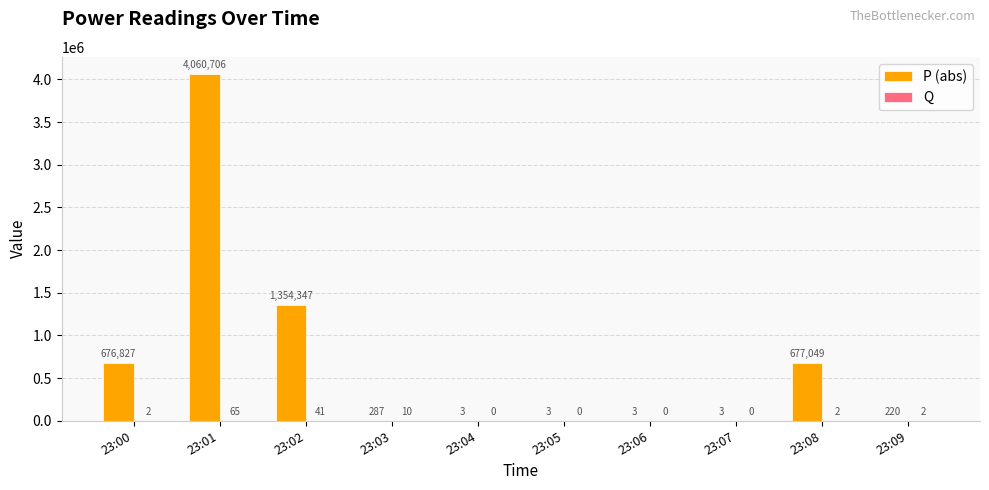

The P (abs) series shows 225448 at 23:00. True or false?

False